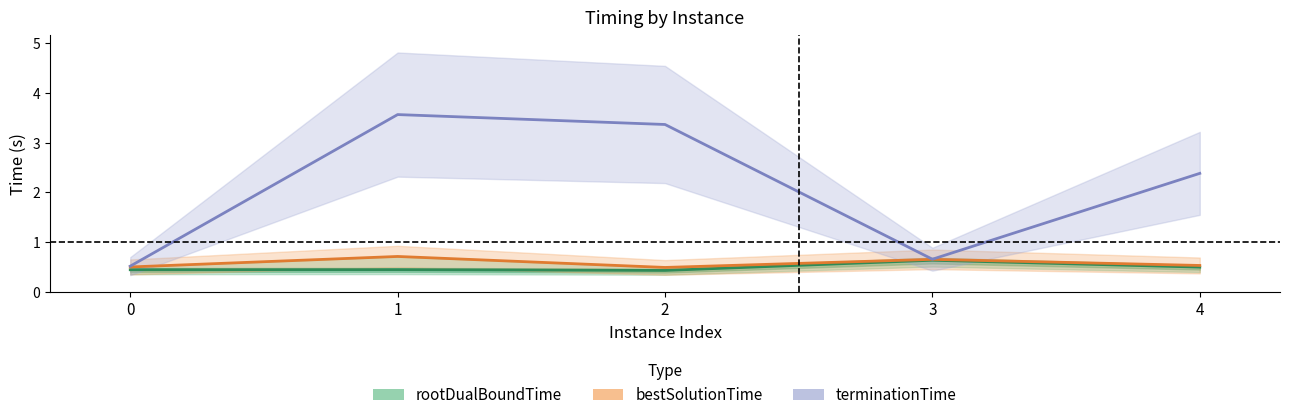

Count the number of categories in the chart.

5